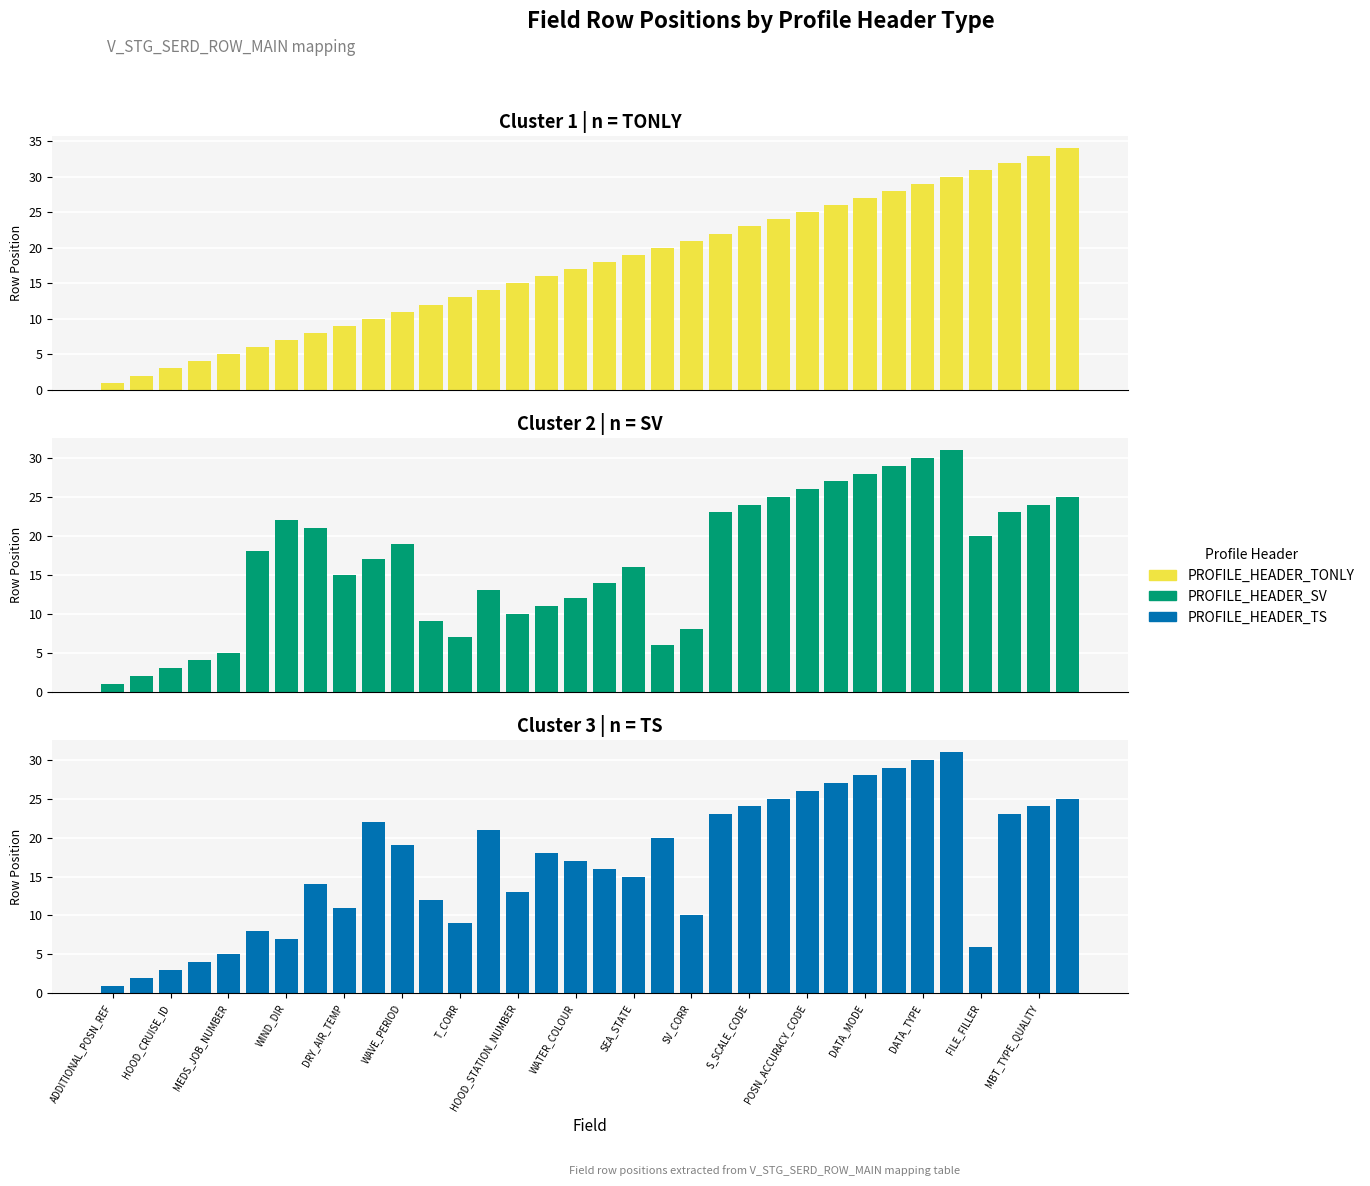

Are the bars grouped side by side (vs. stacked)?

Yes